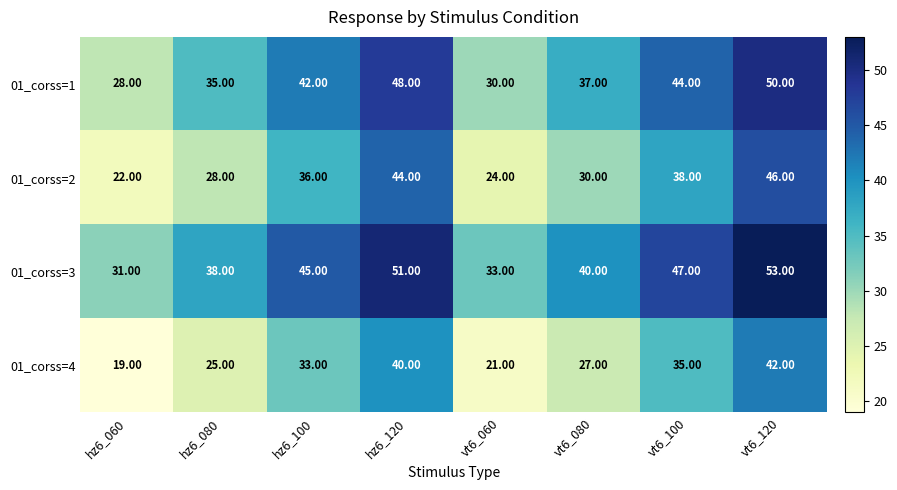

What is the difference between the highest and lowest values at vt6_080?

13